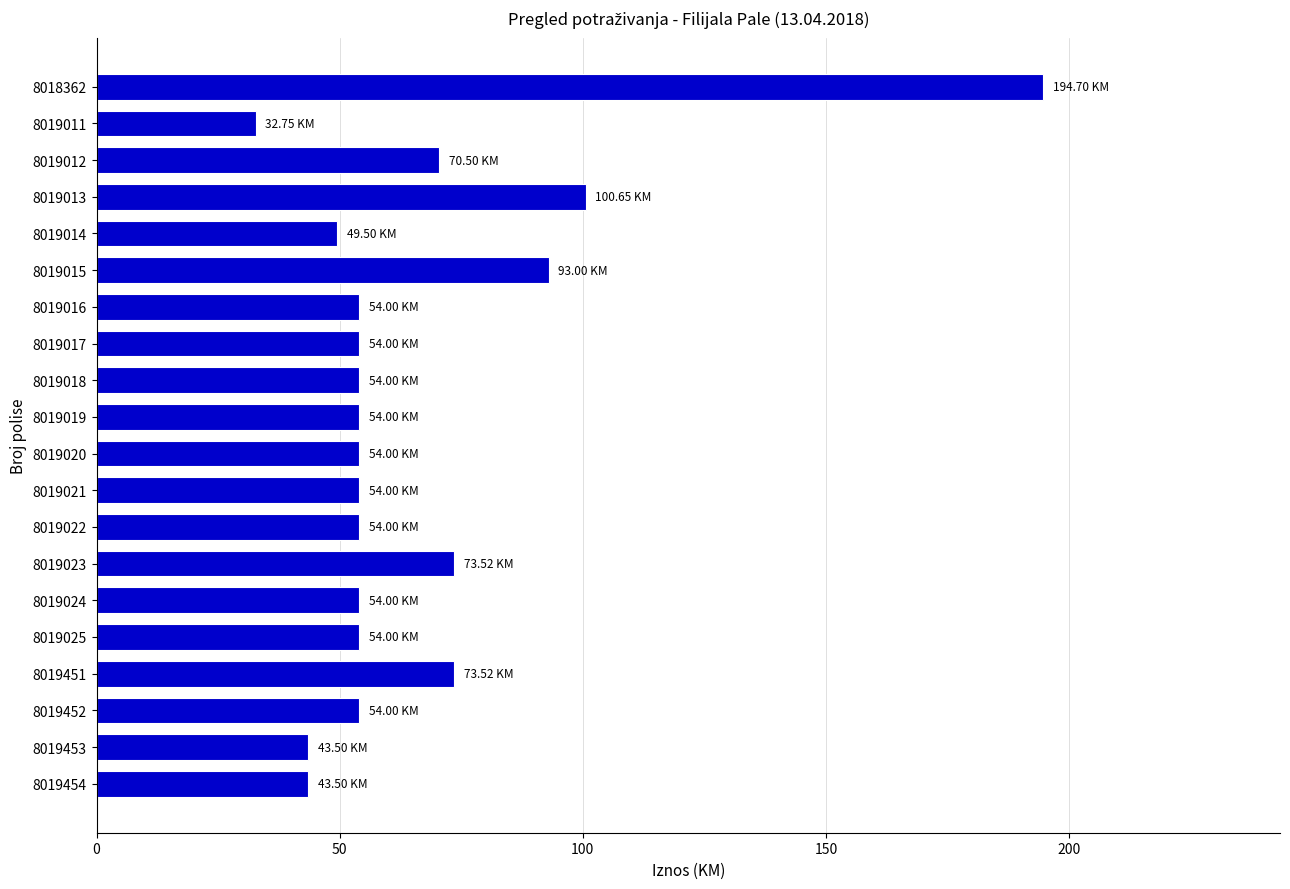

How many distinct data groups are displayed?

1